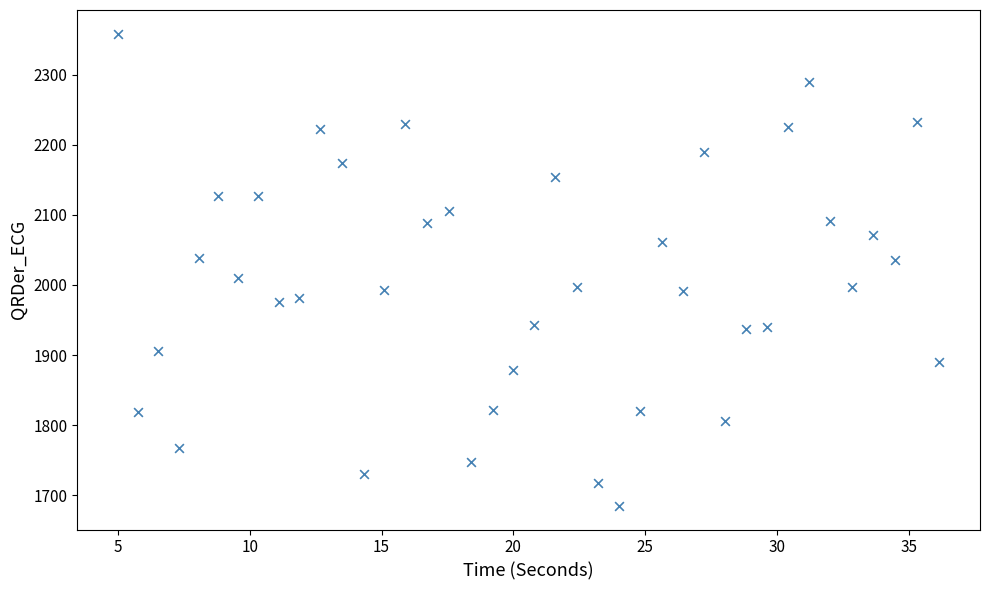

What is the range of Y values (max minus min)?

673.5